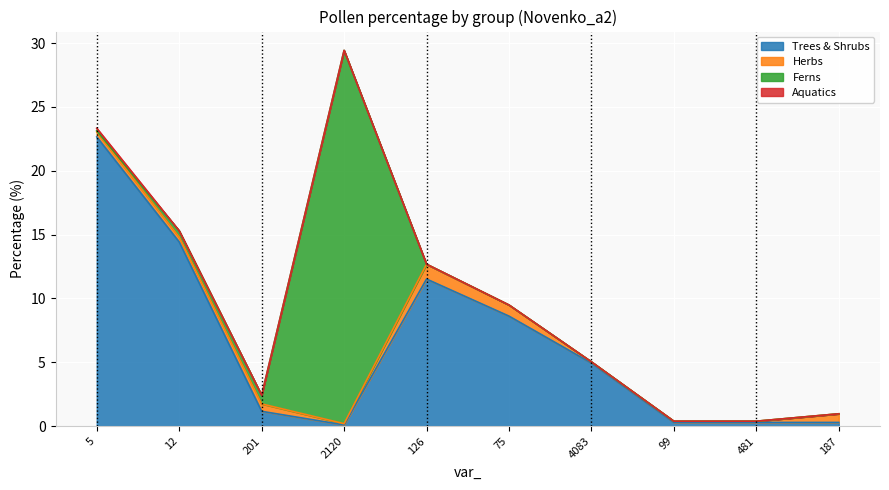

Which has a higher value, 5 or 187?

5